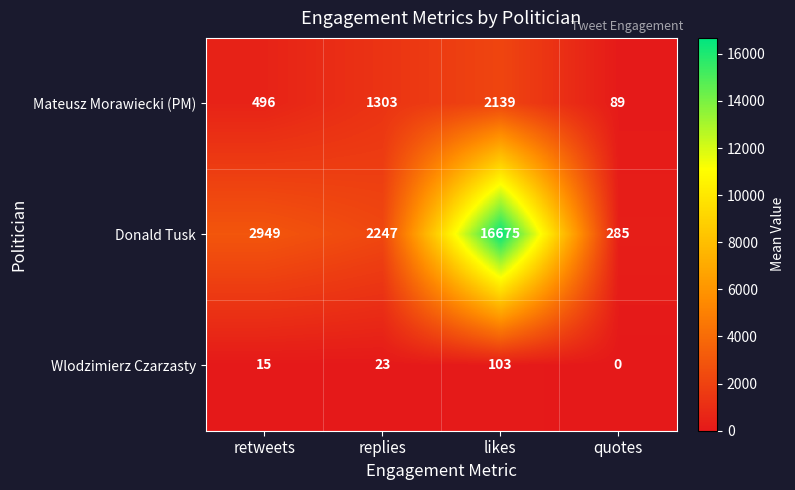

Reading left to right, transcribe all the data shown in this chart.

Mateusz Morawiecki (PM): 496	1303	2139	89
Donald Tusk: 2949	2247	16675	285
Wlodzimierz Czarzasty: 15	23	103	0